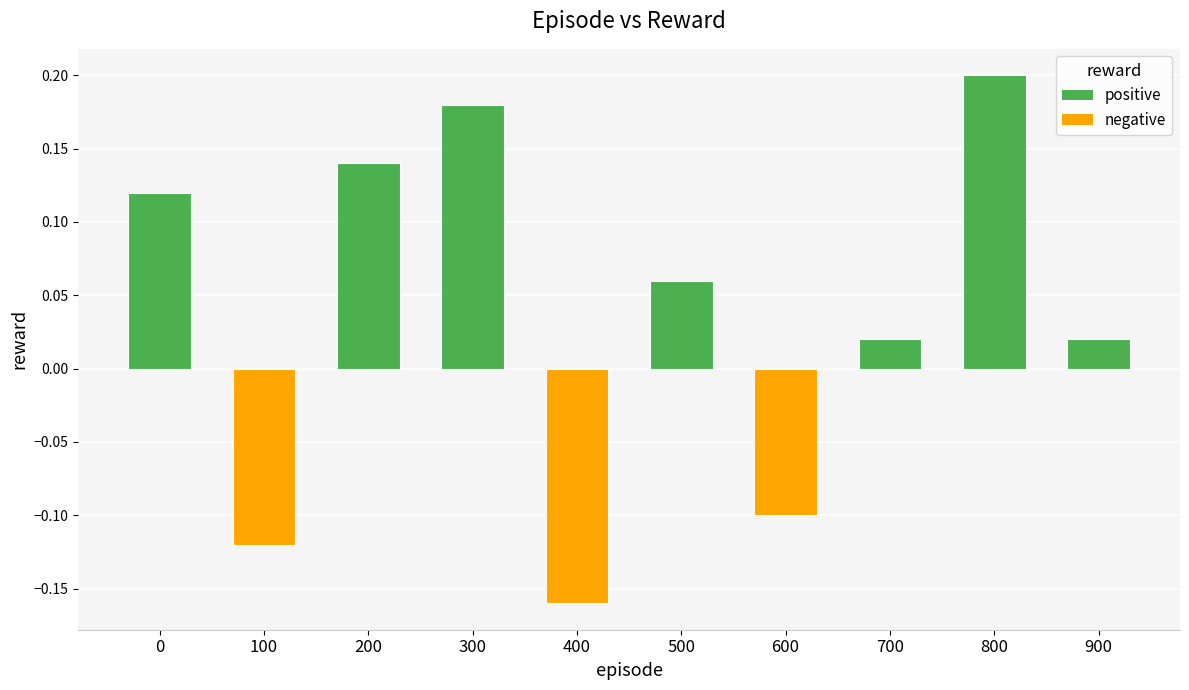

At which category does the chart reach its minimum across all series?

400